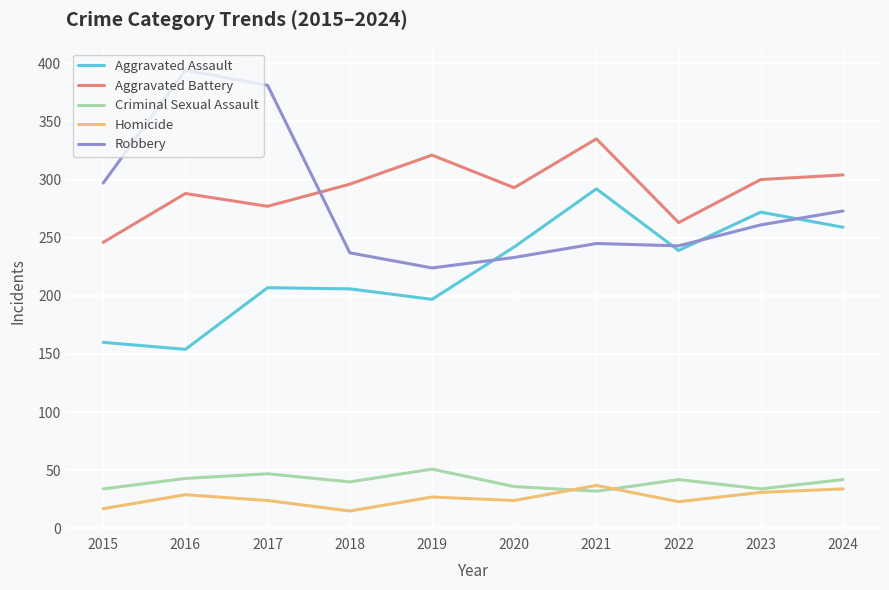

True or false: Aggravated Assault and Robbery intersect in this chart.

True